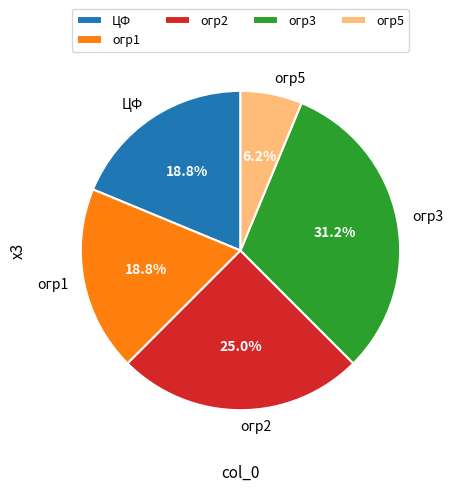

Do огр2 and огр1 together represent more than half of the pie?

No